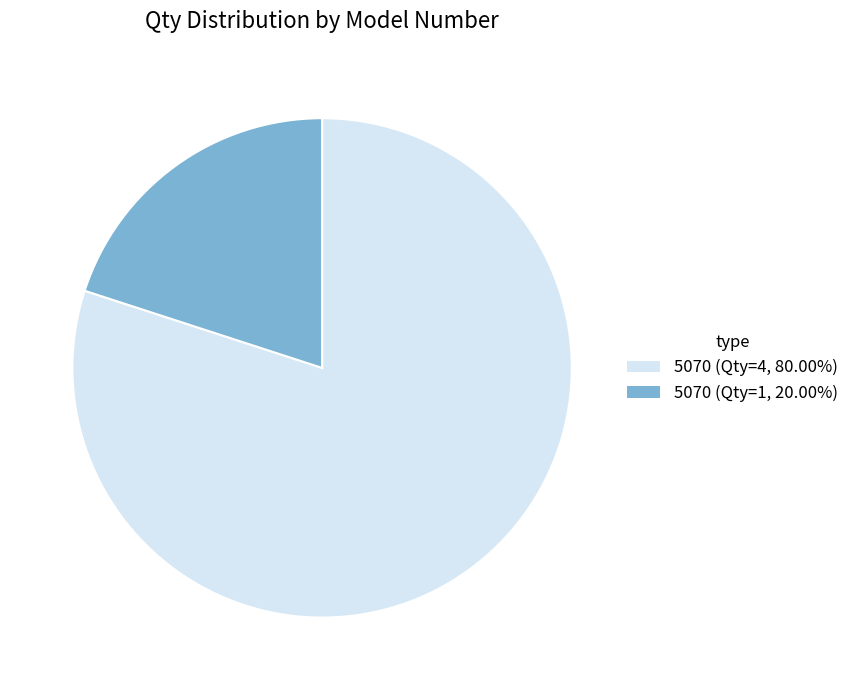

Do 5070 (Qty=1, 20.00%) and 5070 (Qty=4, 80.00%) together represent more than half of the pie?

Yes